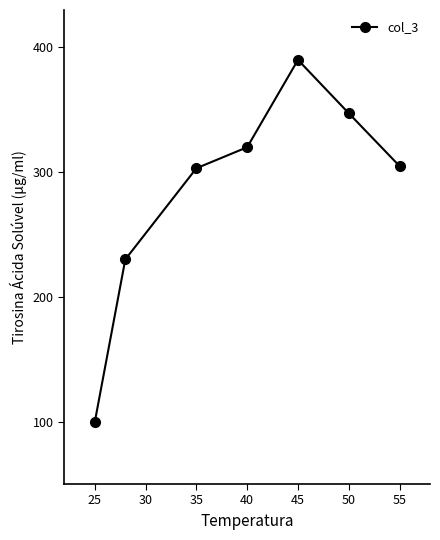

What is the value of the 2nd point from the left?

230.1